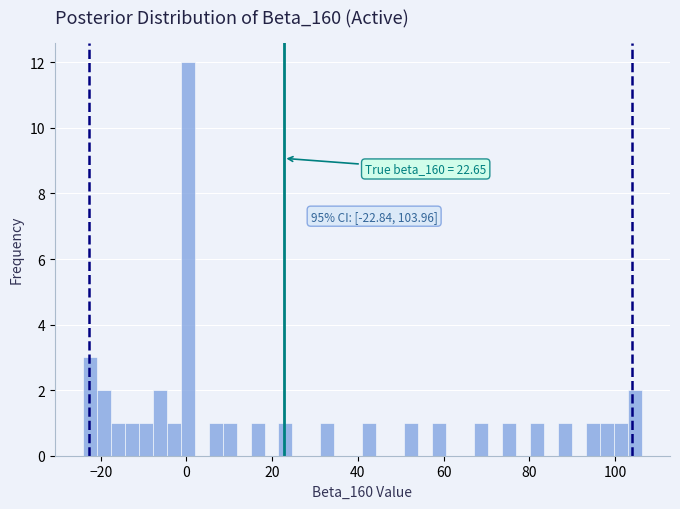

Around what value on the x-axis is the tallest bar? Give the approximate position of its centre, as read against the axis.

0